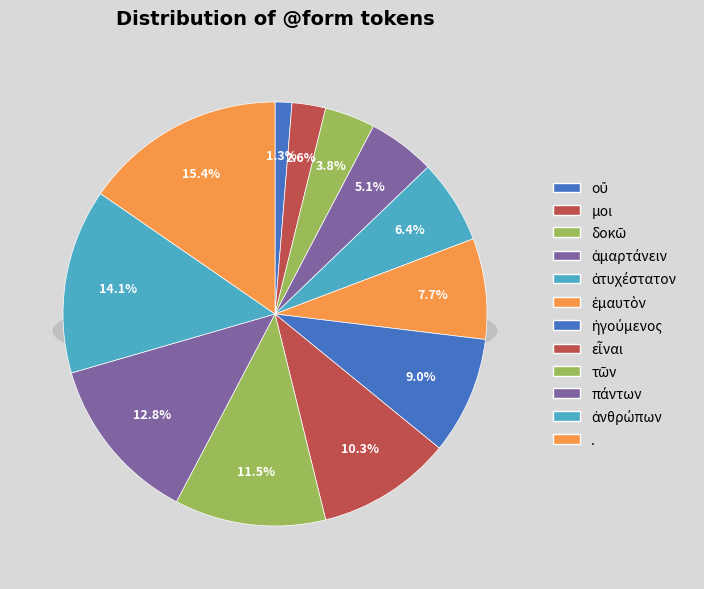

Do δοκῶ and ἐμαυτὸν together represent more than half of the pie?

No